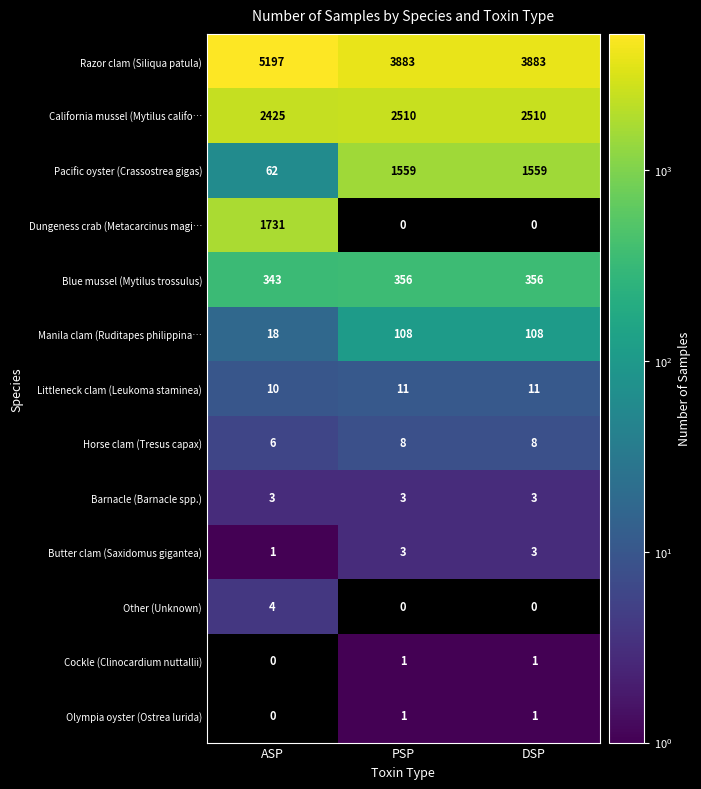

At which category does the chart reach its peak across all series?

ASP